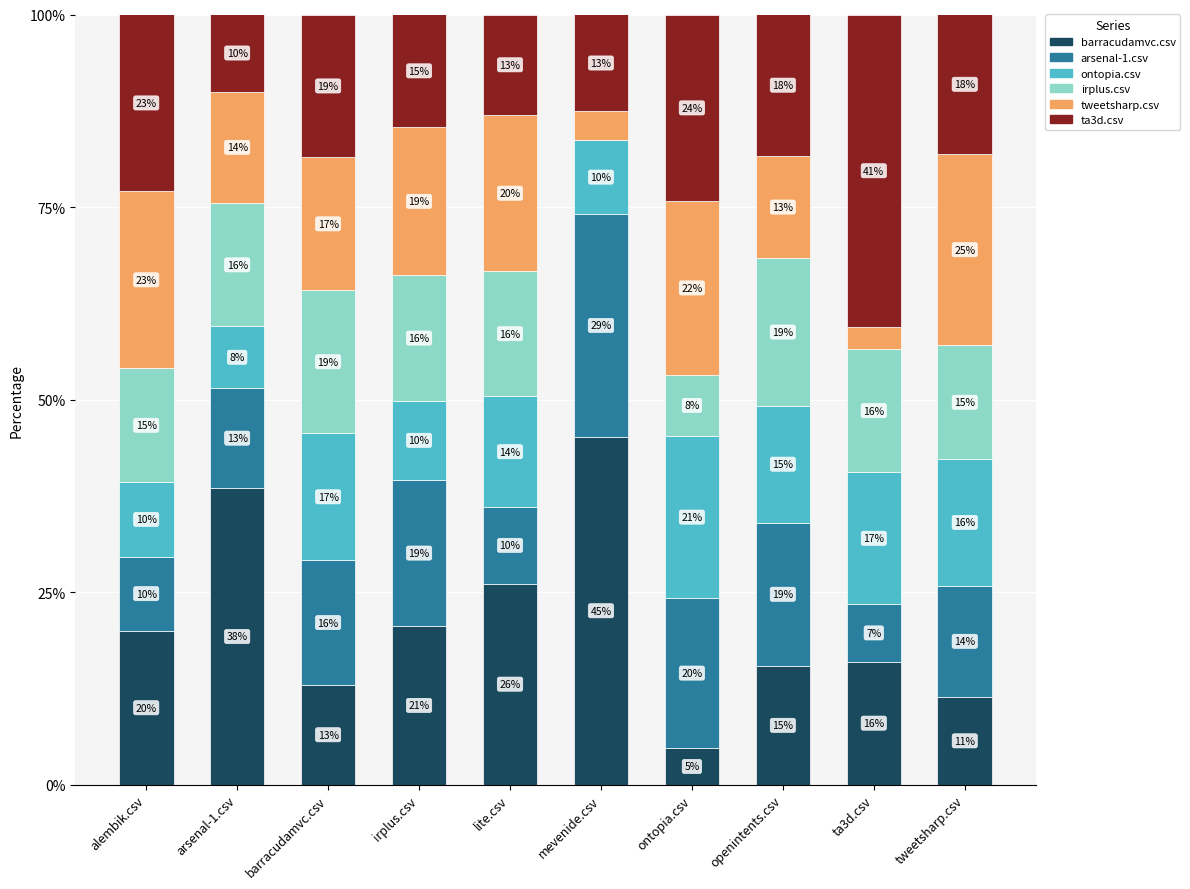

Where is barracudamvc.csv nearest to the value 24?

lite.csv